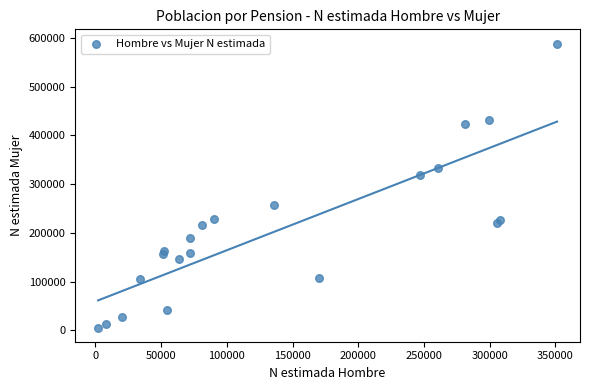

What Y value in the scatter plot is closest to 297193?

319332